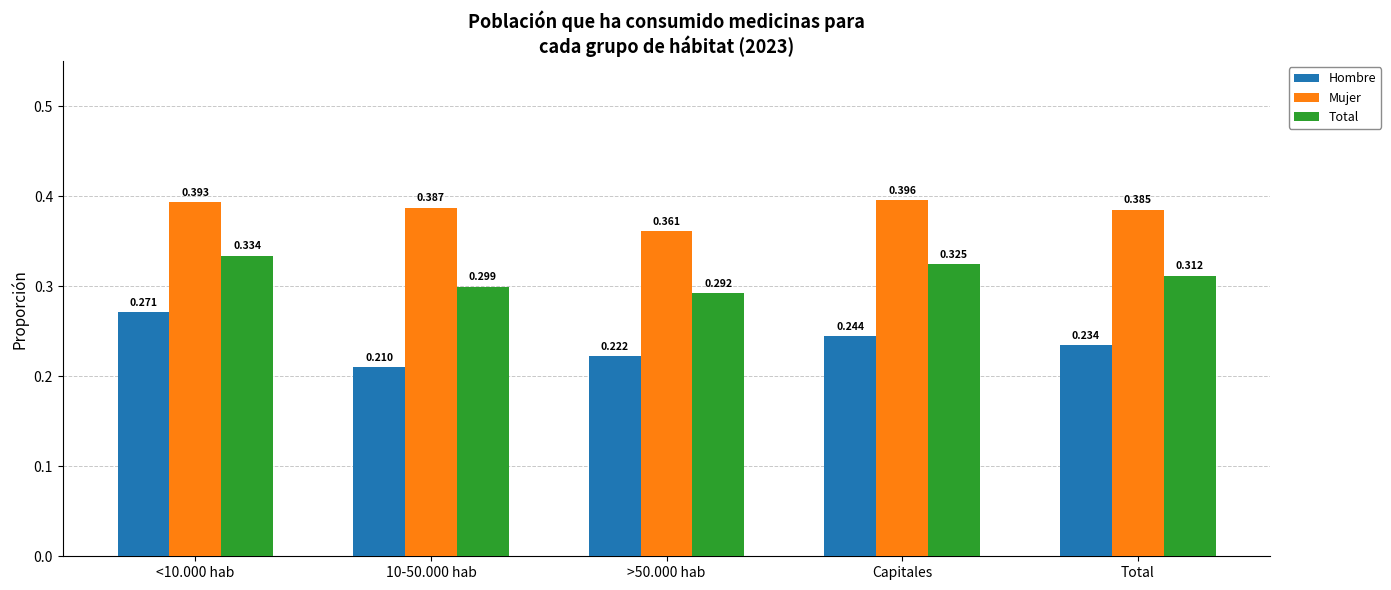

Which series has the widest spread of values?

Hombre